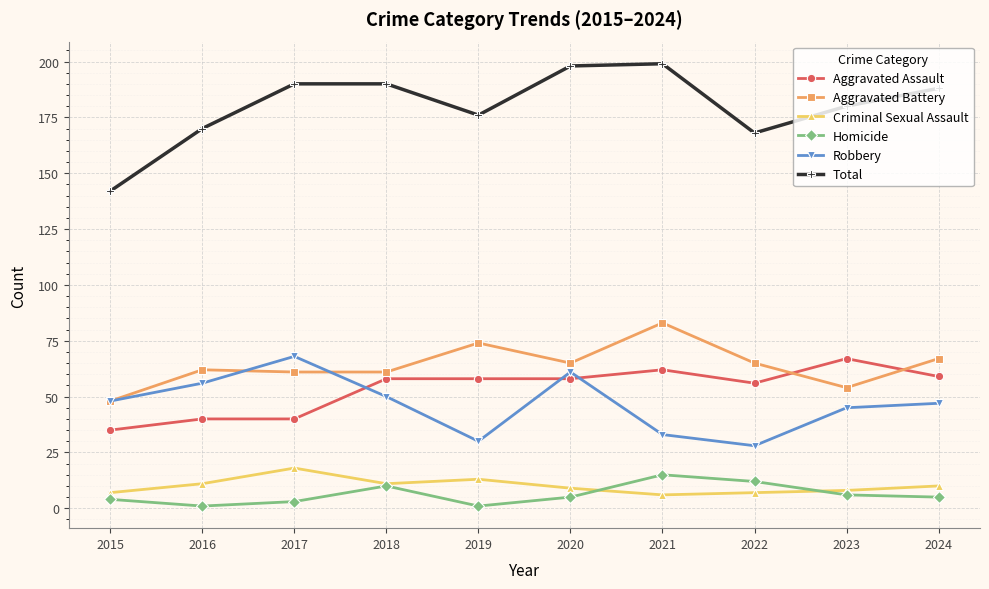

True or false: Homicide has a value of 6 at 2023.

True